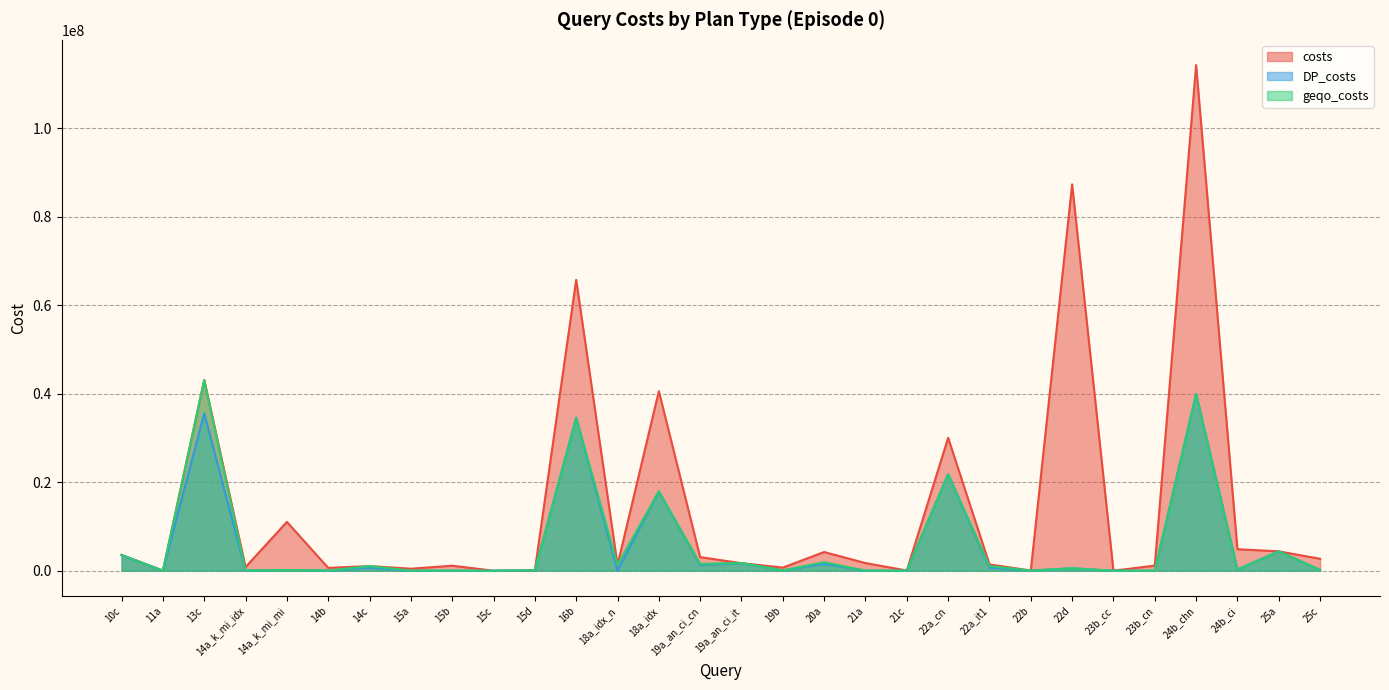

At how many categories does at least one series exceed 31790139?

5